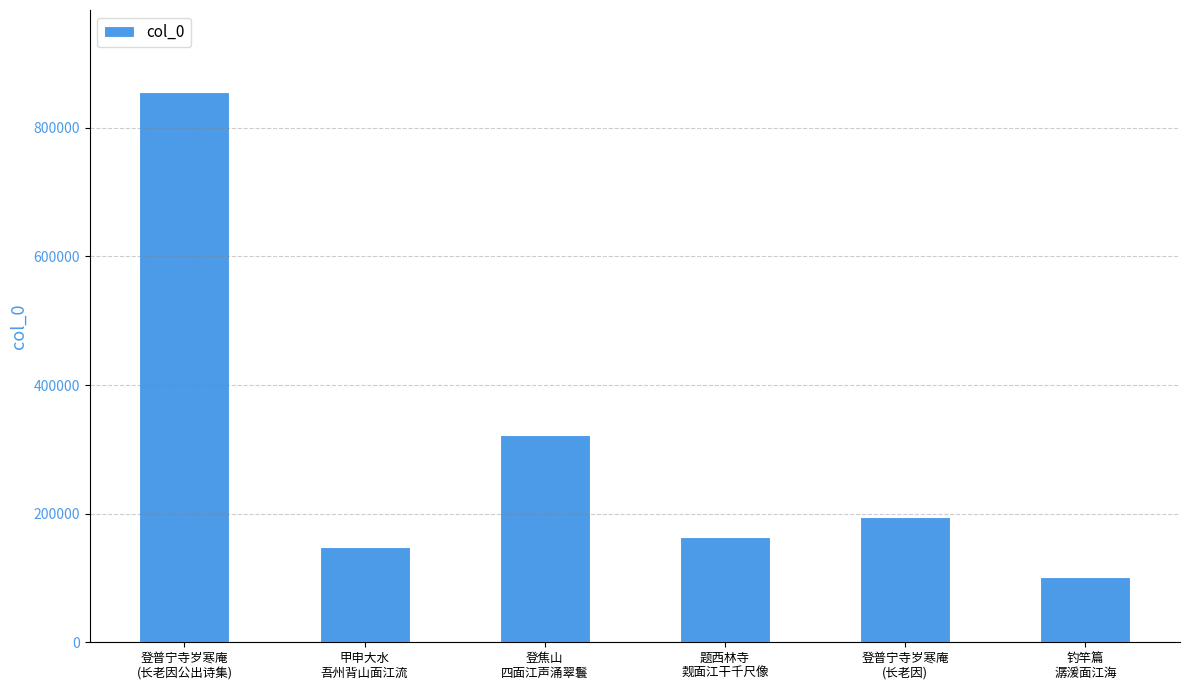

Is it true that the value at 甲申大水
吾州背山面江流 is 223501?

False